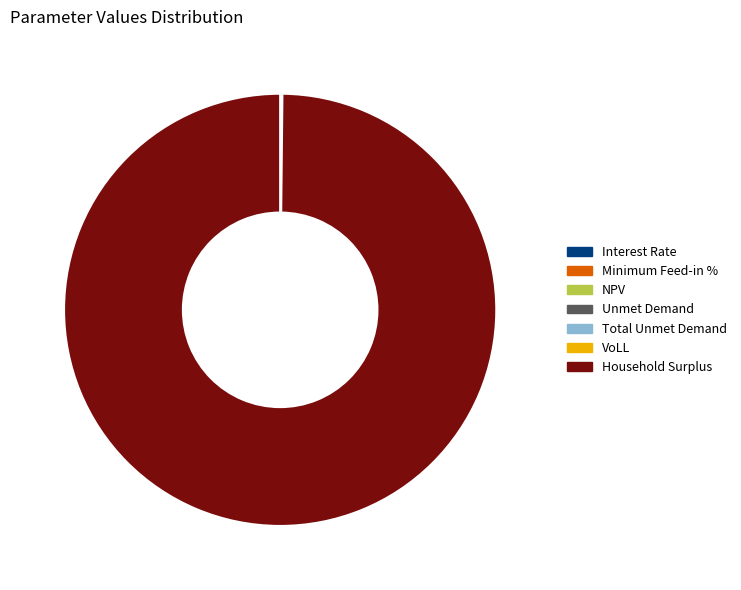

Which slice is the largest?

Household Surplus